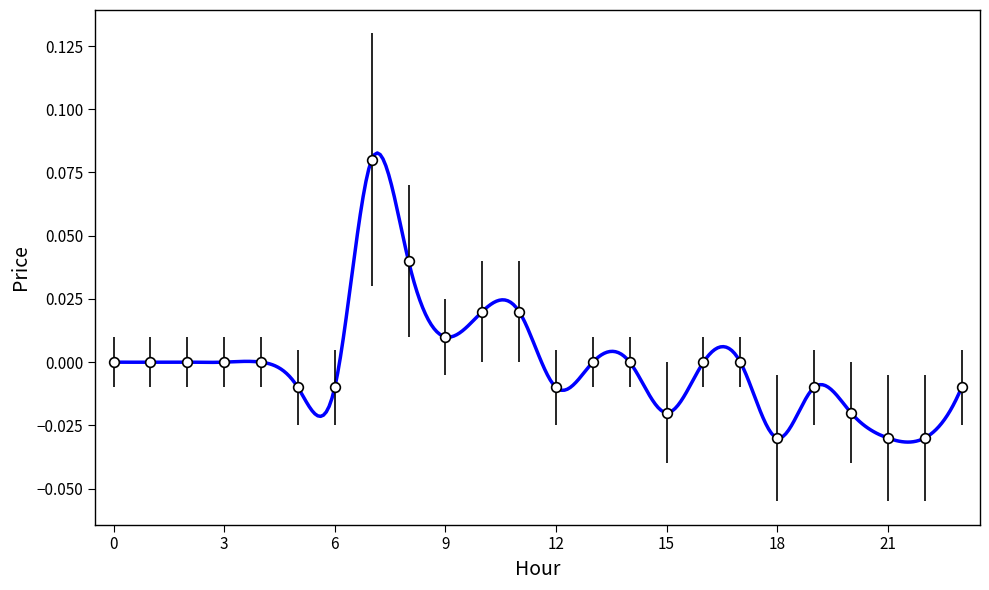

Which category has the lowest value across all series?

18